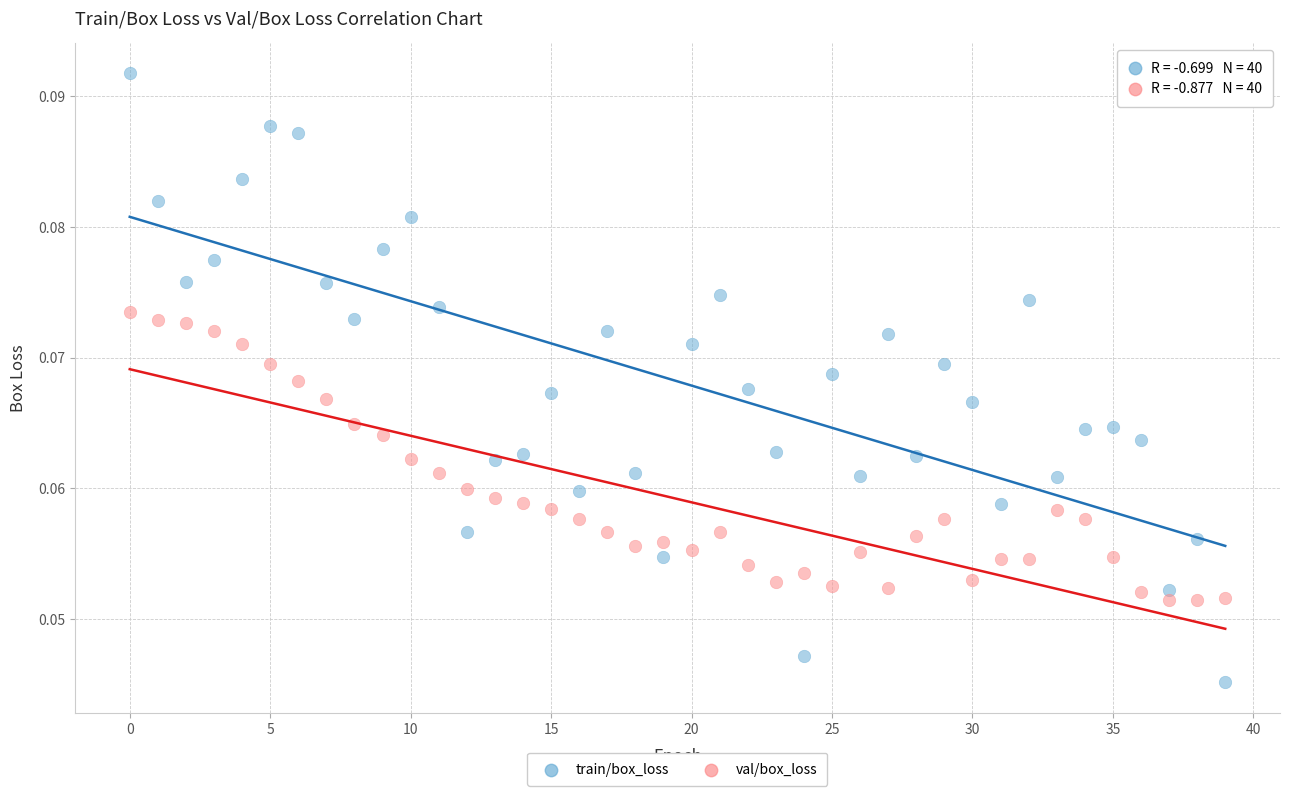

Which series has the largest Y range (max minus min)?

train/box_loss